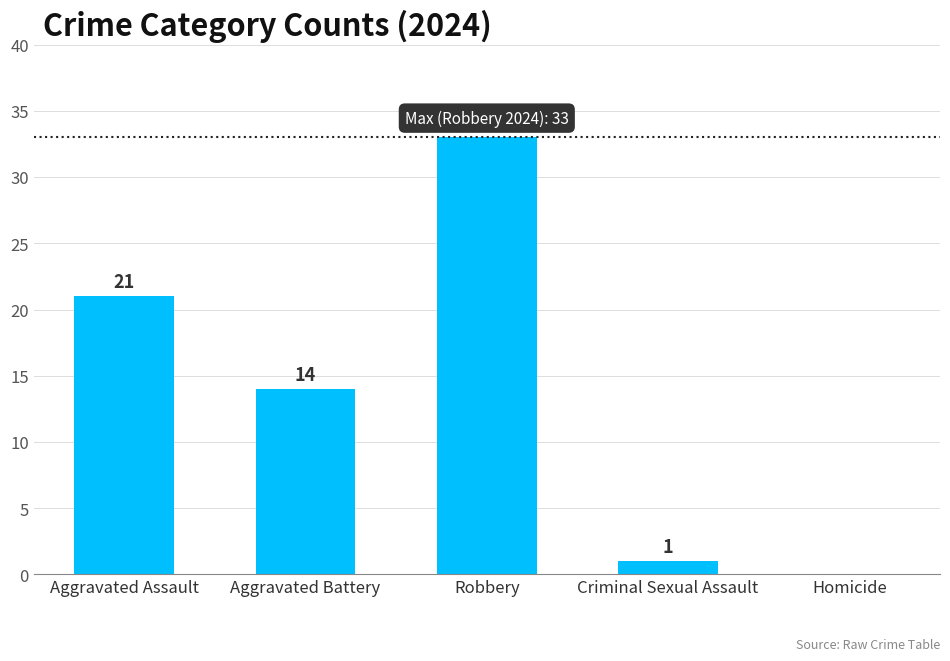

At which label does the data first exceed 14?

Aggravated Assault